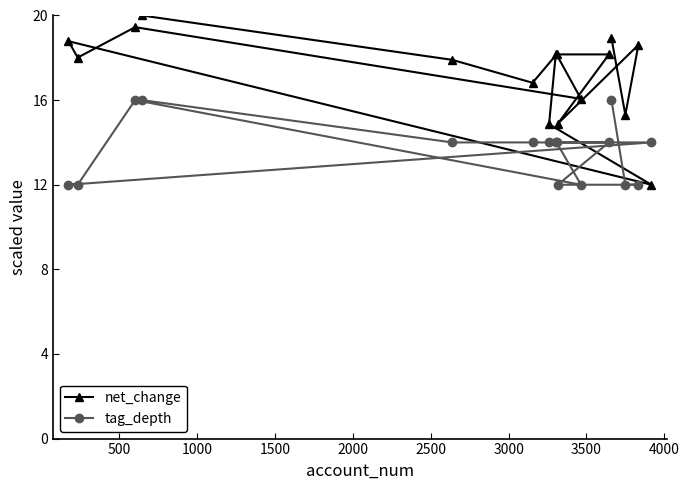

Which series has the largest range (max minus min)?

net_change